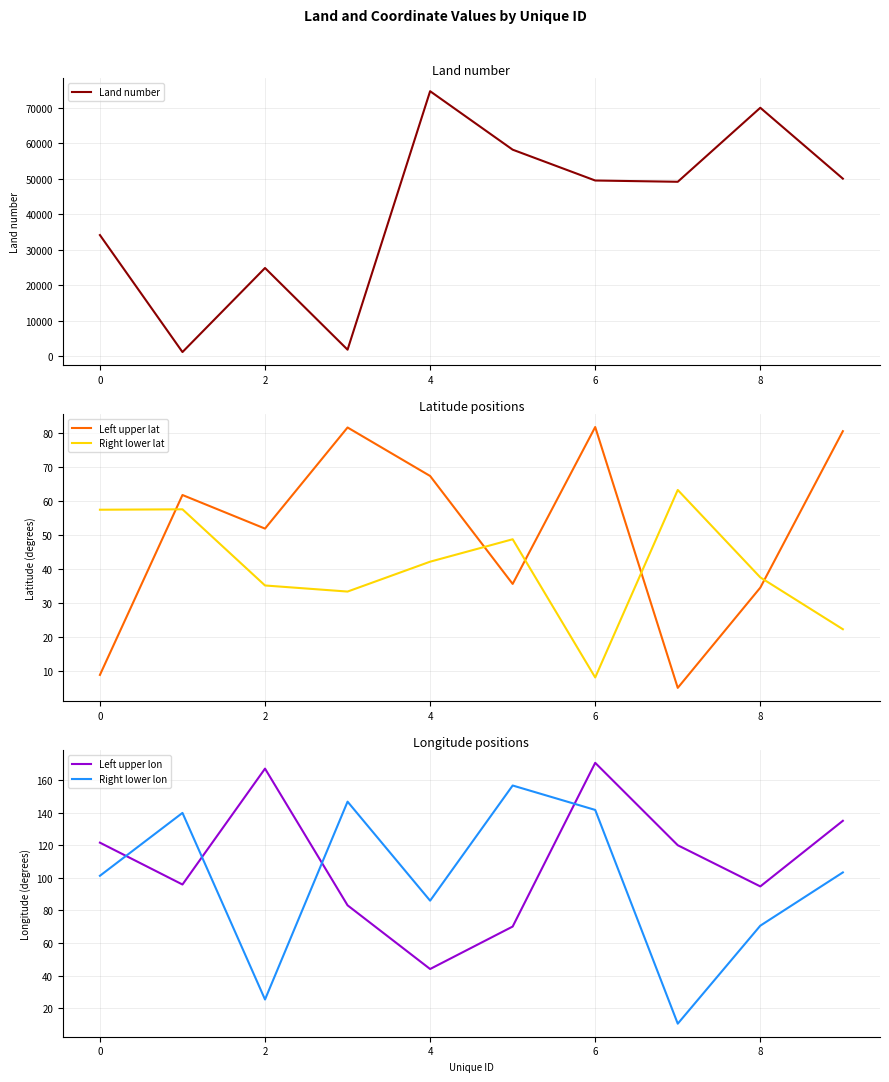

Does the chart have visible grid lines?

Yes